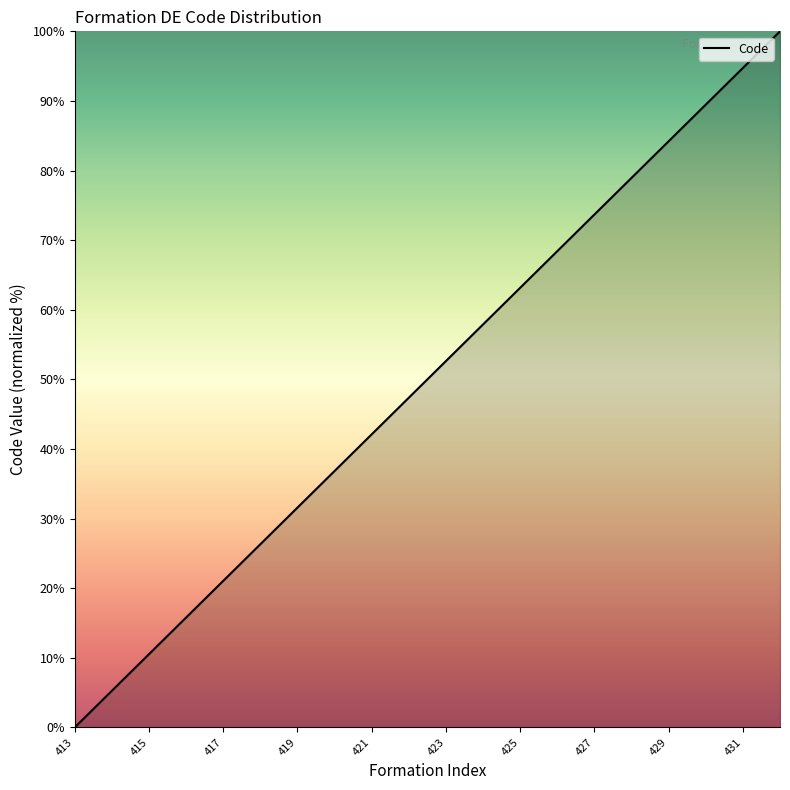

What is the greatest value displayed?

100.0